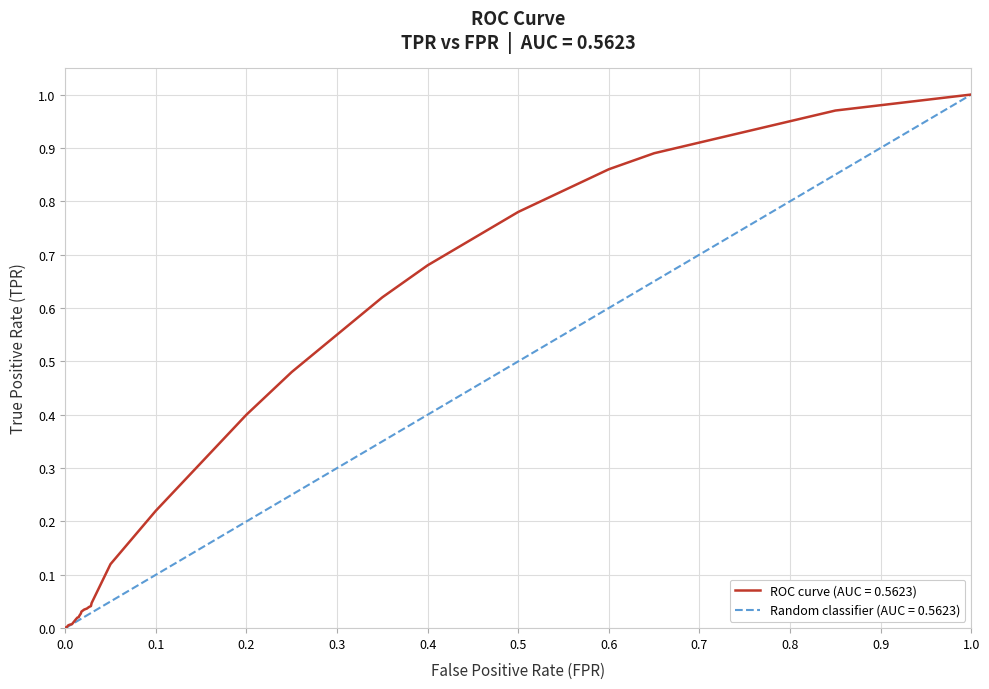

What is the sum of all values?

14.6